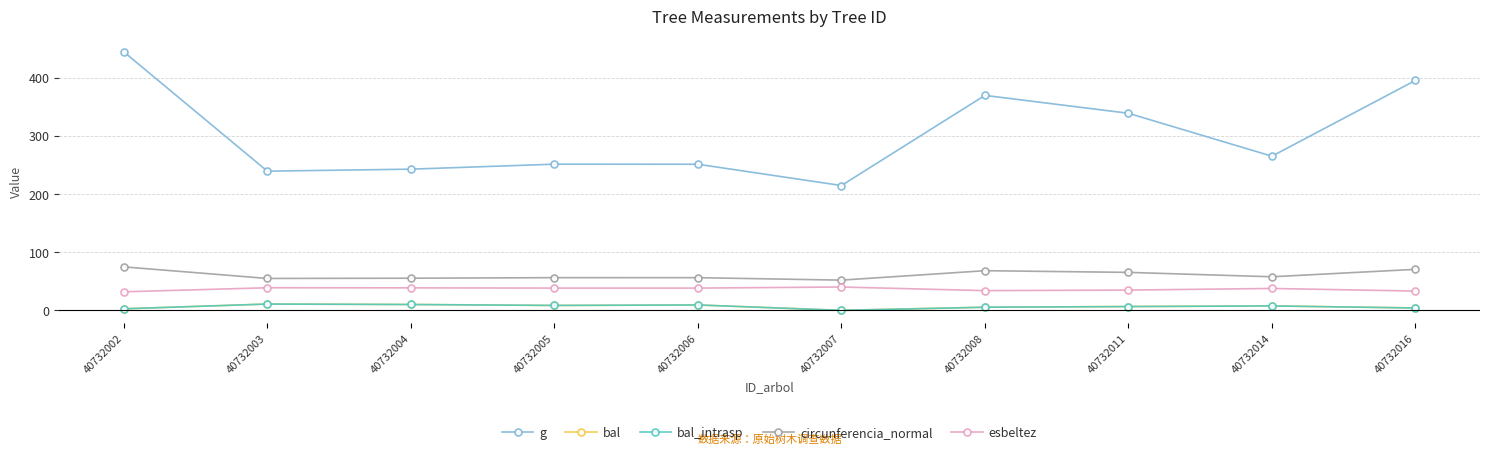

Between 40732002 and 40732007, which series saw the biggest shift?

g